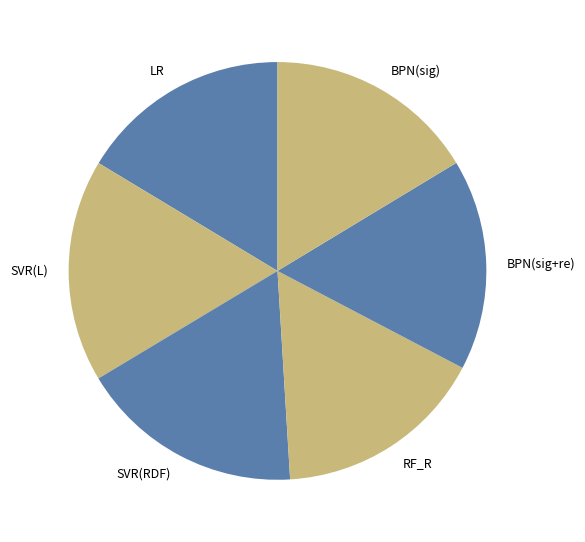

How many segments does this pie chart have?

6